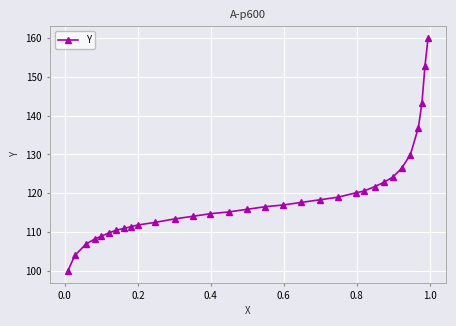

What is the difference between the maximum and second lowest values?

56.1